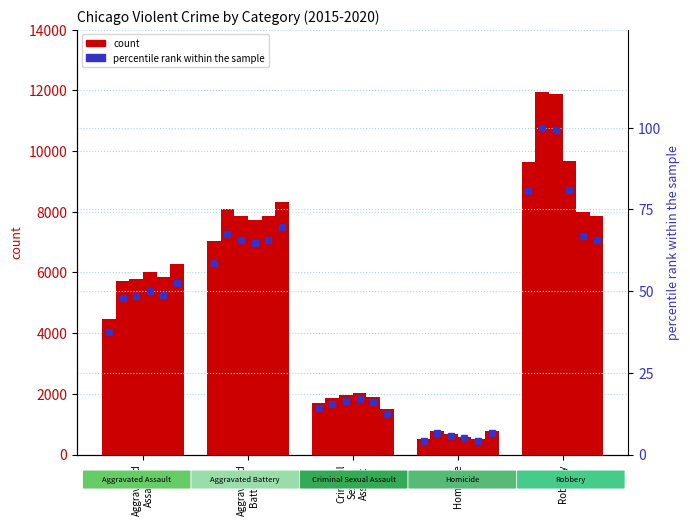

True or false: 2020 has a value of 8320 at Aggravated Battery.

True